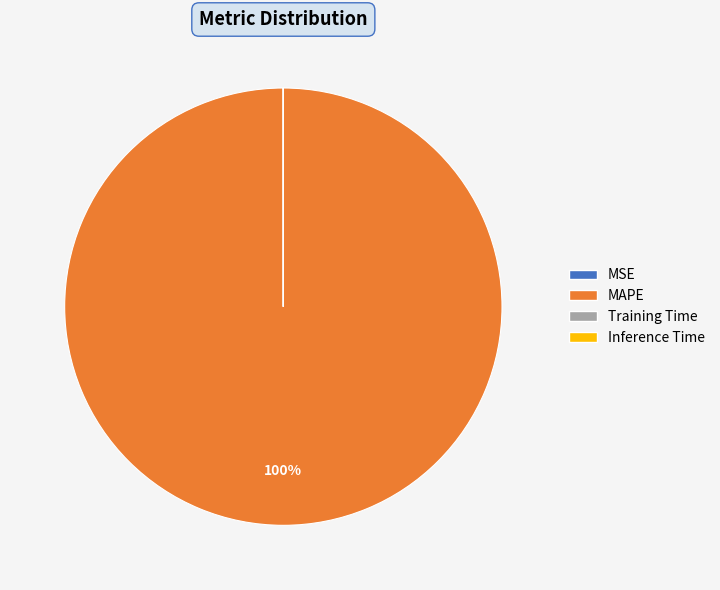

Which slice is the largest?

MAPE